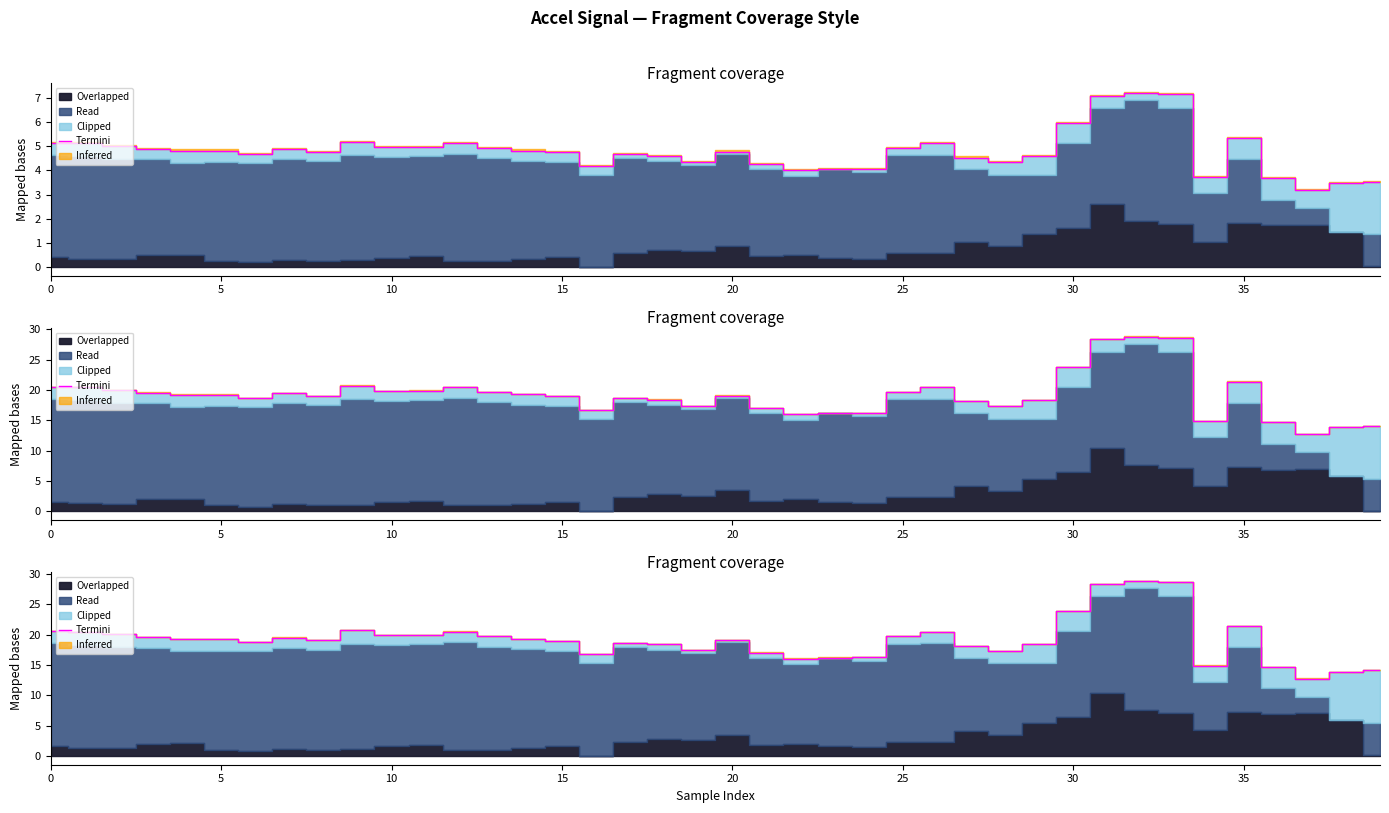

How many data points are less than 19?

18